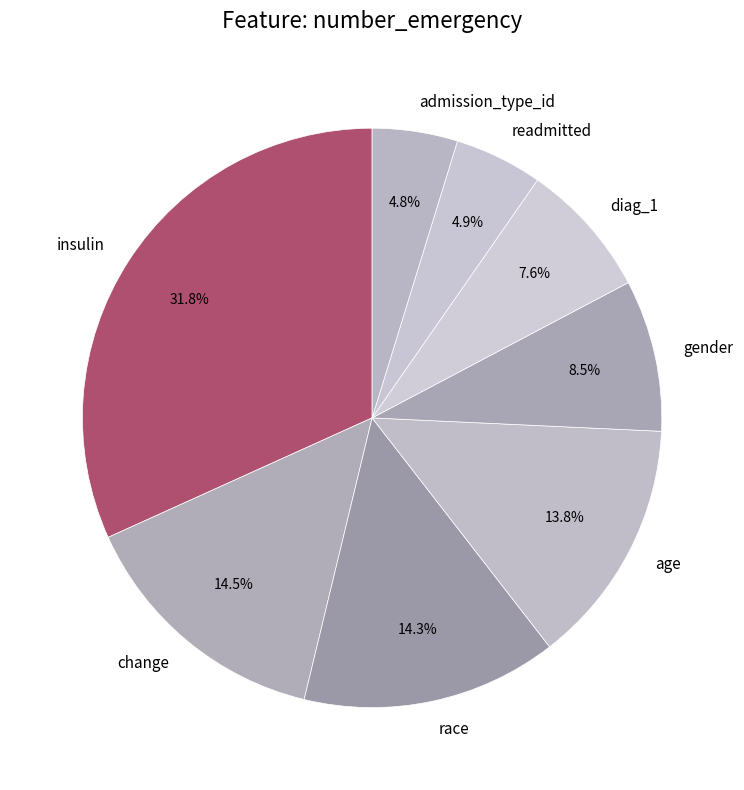

What percentage is the race slice, to the nearest percent?

14%